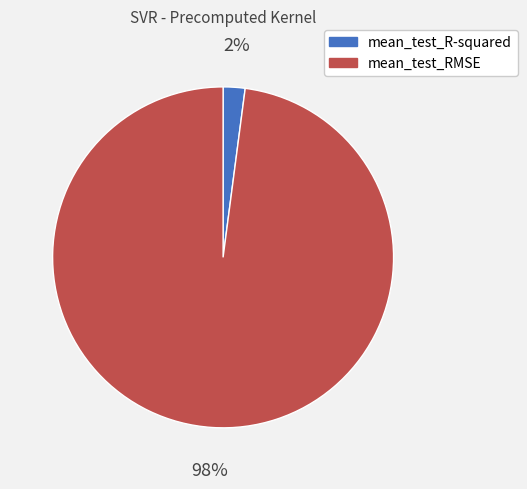

The mean_test_RMSE slice represents 98% of the pie. True or false?

True